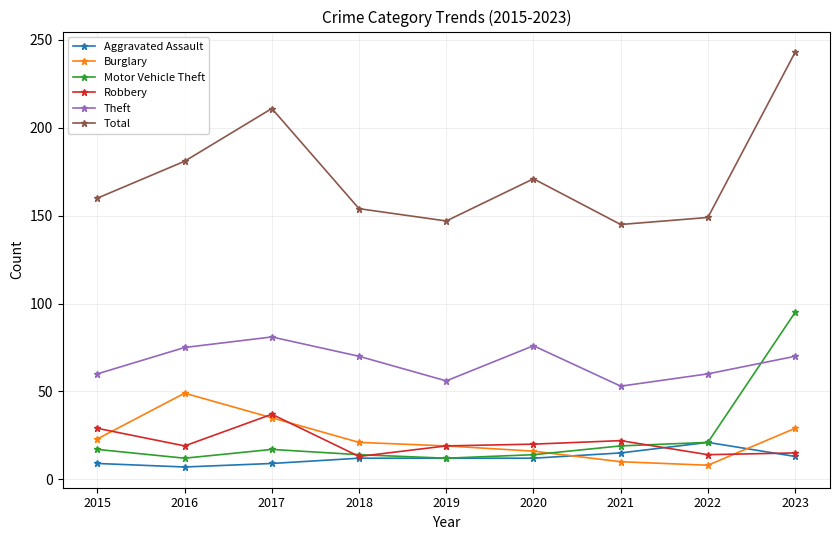

At which label does Burglary reach its peak?

2016